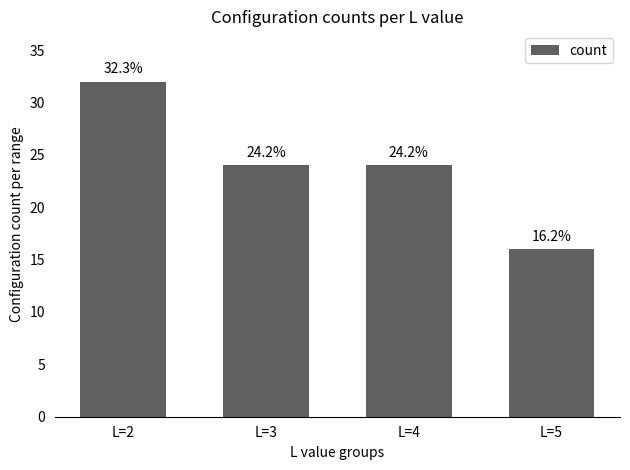

How many bars are there in total?

4